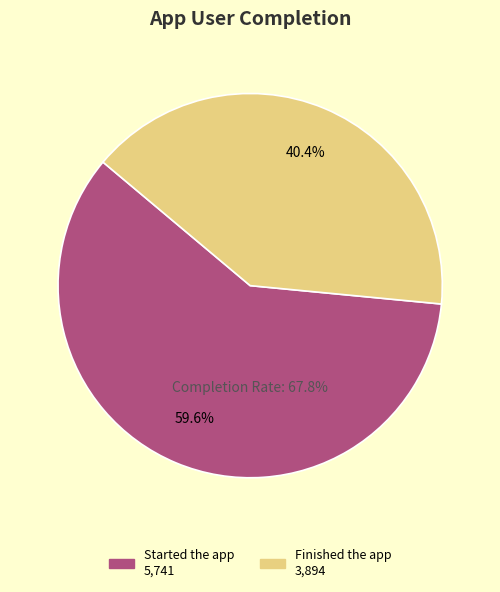

Which category has the biggest portion of the pie?

Total users who started the app